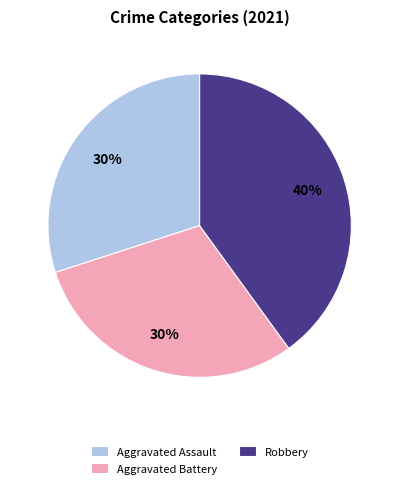

Count the number of slices in the pie.

3